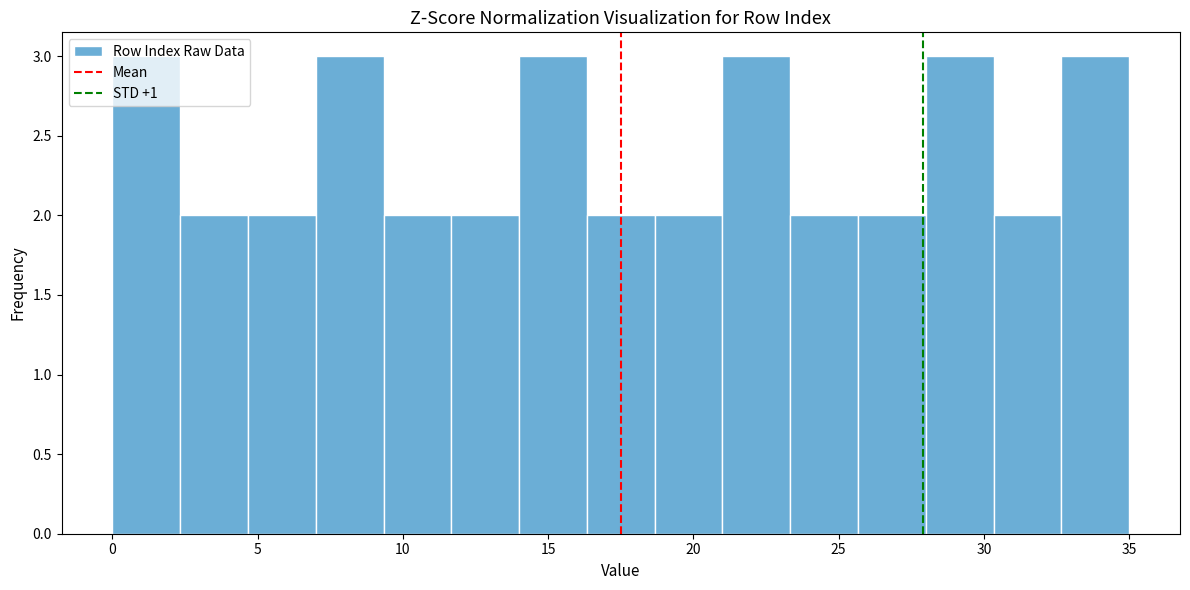

Reading left to right, list every bar in this chart as the range it spans on the x-axis followed by its height. Neither the bar edges nor the heights are printed on the chart, so give them approximately, as read against the axes.

0.0 to 2.5: 3
2.5 to 4.5: 2
4.5 to 7.0: 2
7.0 to 9.5: 3
9.5 to 11.5: 2
11.5 to 14.0: 2
14.0 to 16.5: 3
16.5 to 18.5: 2
18.5 to 21.0: 2
21.0 to 23.5: 3
23.5 to 25.5: 2
25.5 to 28.0: 2
28.0 to 30.5: 3
30.5 to 32.5: 2
32.5 to 35.0: 3